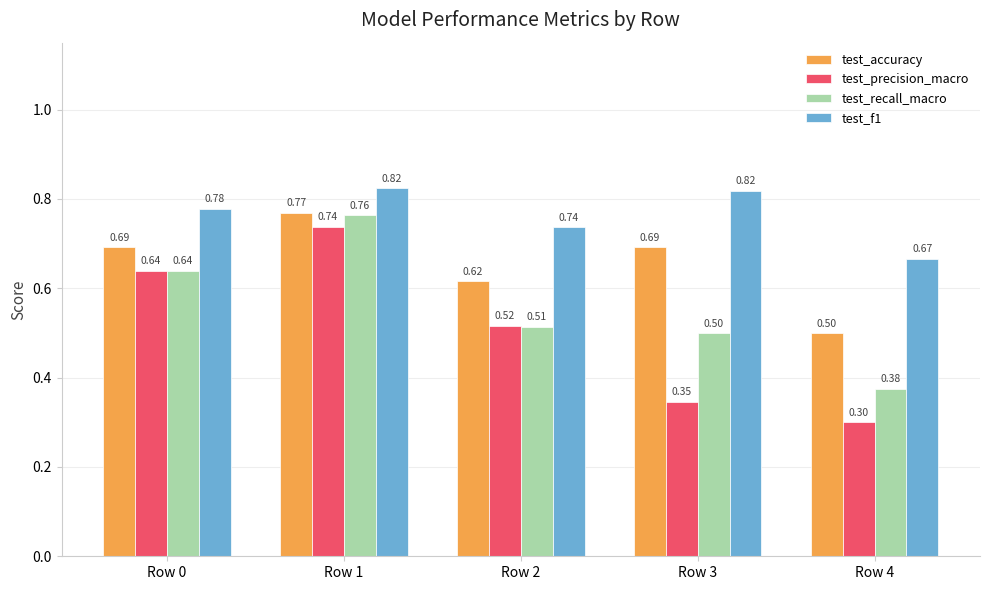

Which series has the widest spread of values?

test_precision_macro